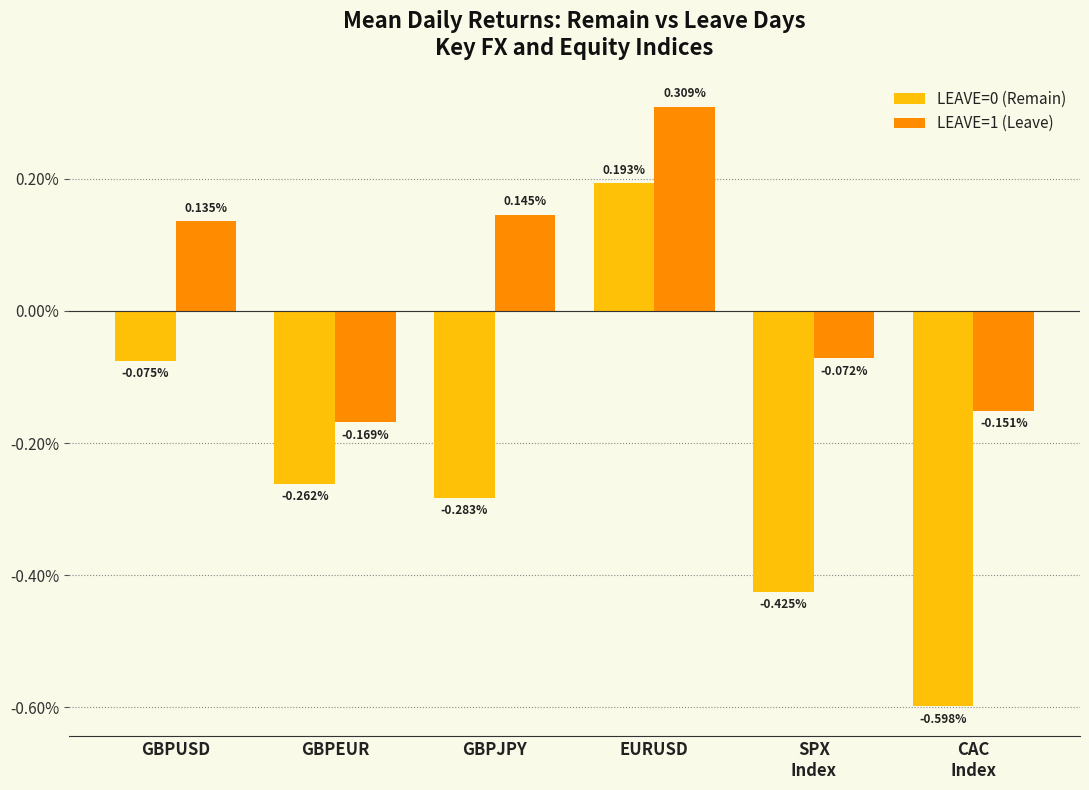

Are the bars grouped side by side (vs. stacked)?

Yes